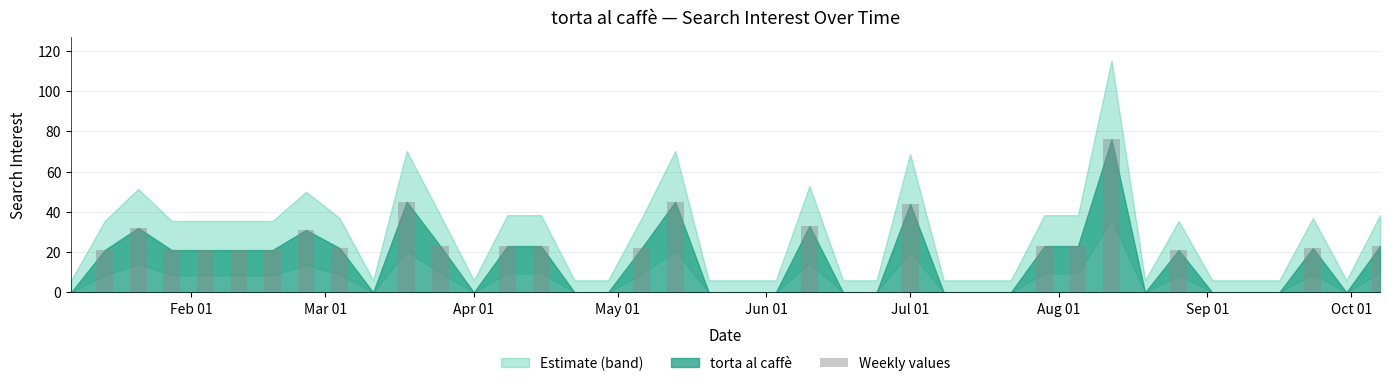

What is the sum of all values?

636